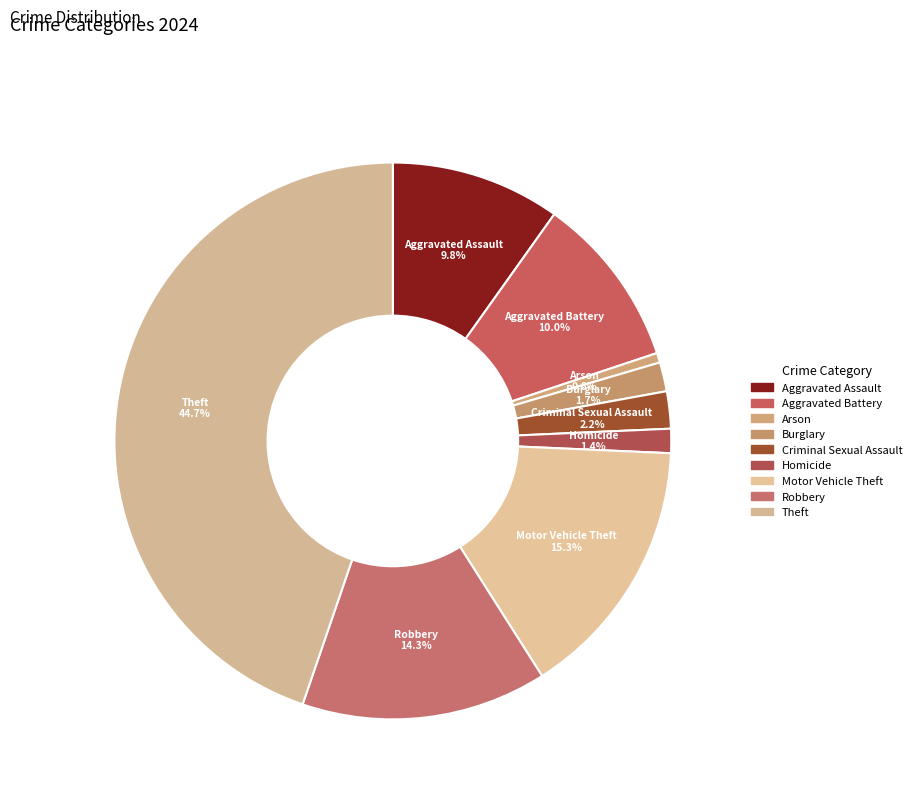

Does any single category account for the majority?

No